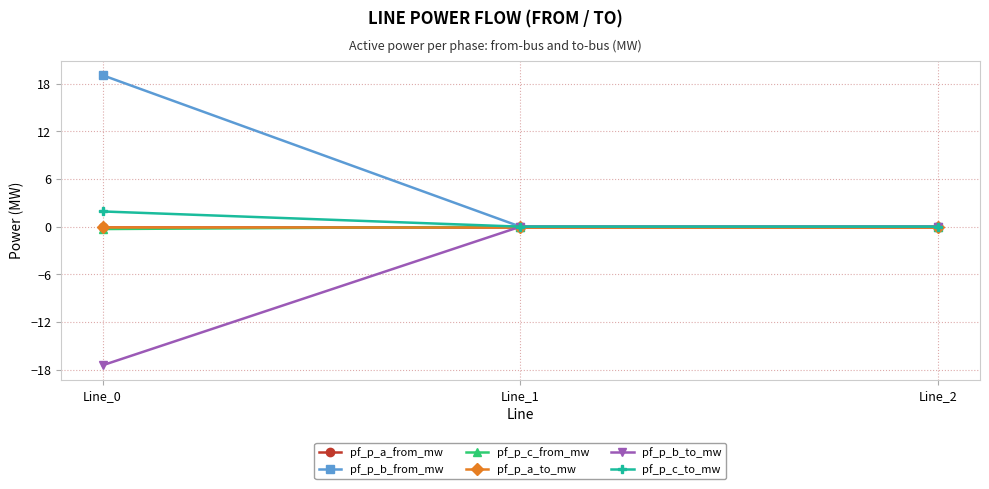

The pf_p_c_to_mw series shows -0.0 at Line_1. True or false?

True